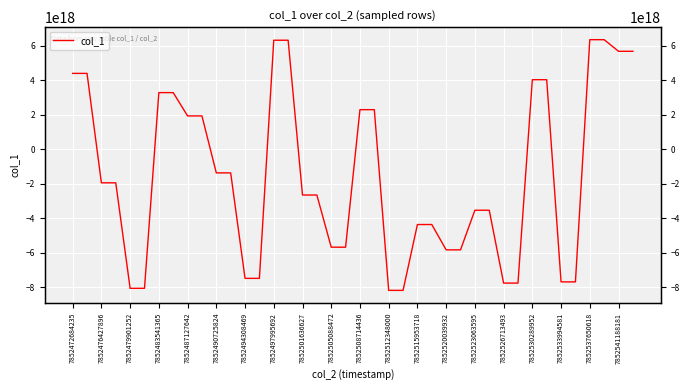

Is this an area chart (filled region under the line)?

No